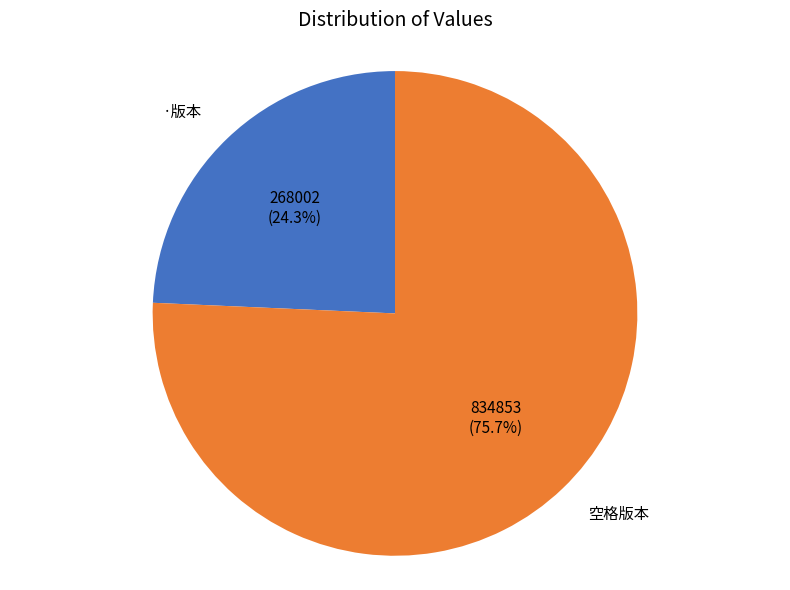

To the nearest percent, what is the average slice percentage?

50%